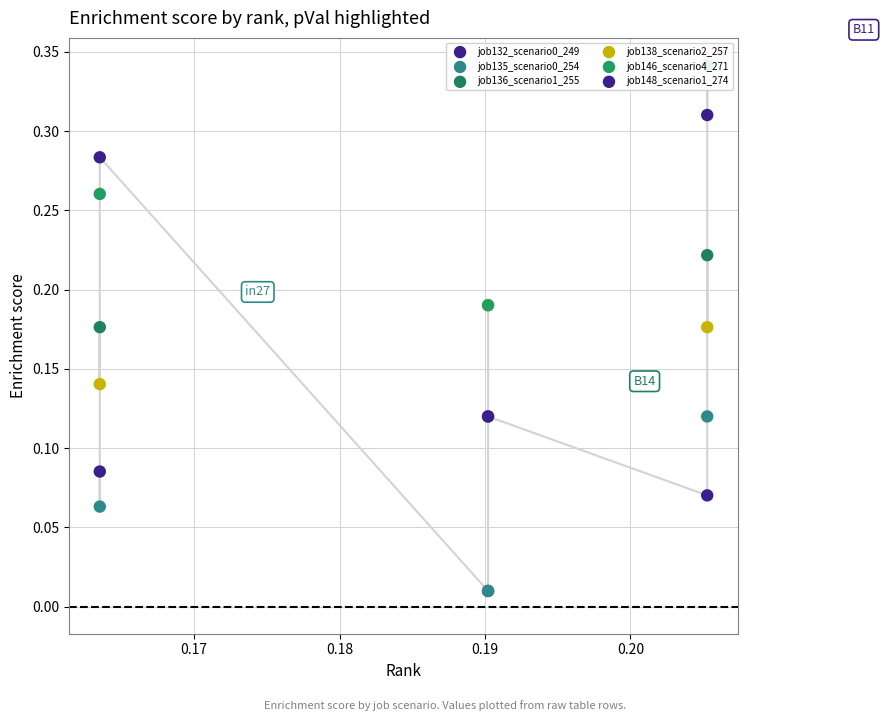

Which series has the largest Y range (max minus min)?

job148_scenario1_274